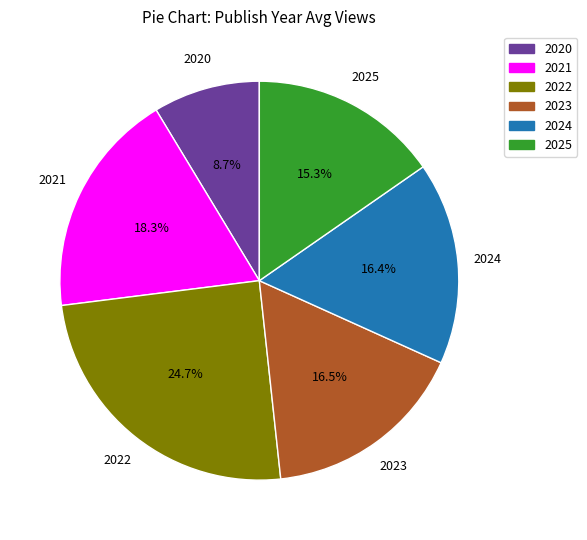

Combined, do 2020 and 2023 account for over 50%?

No